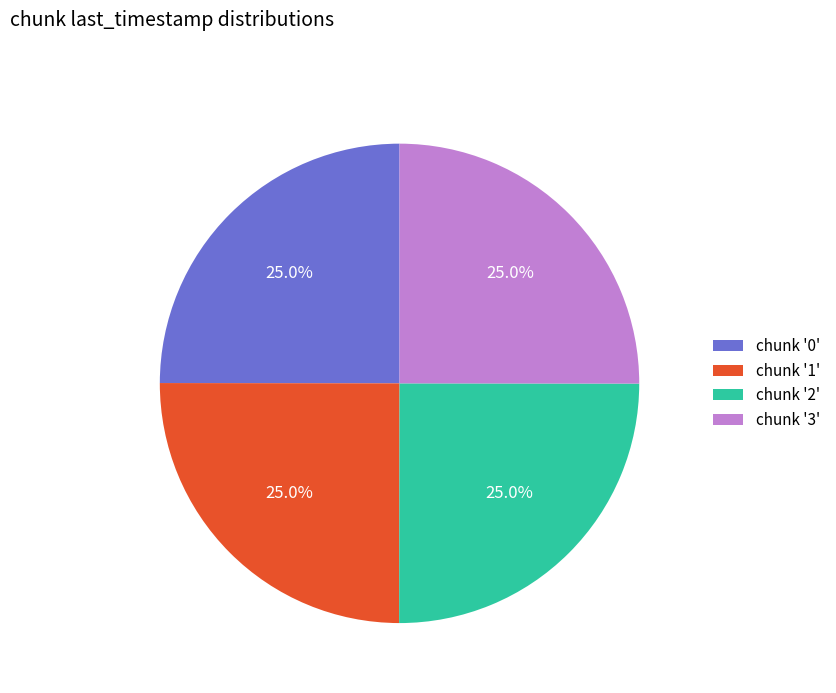

Does any single category account for the majority?

No